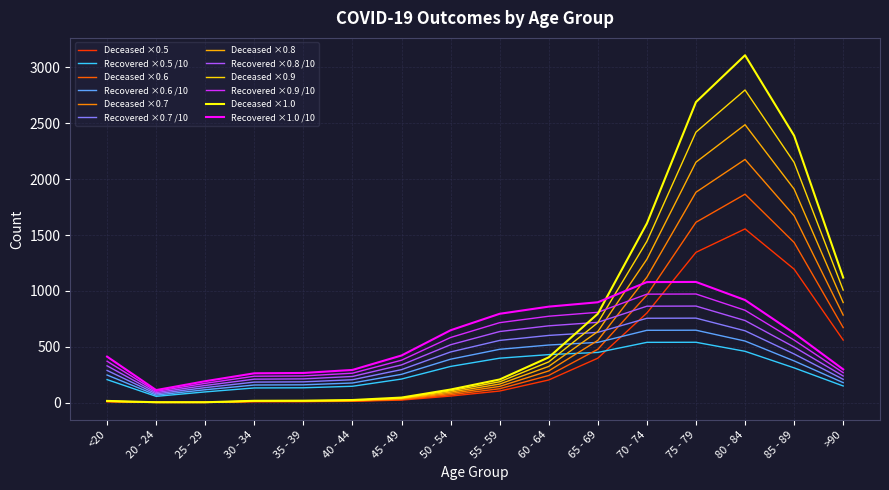

Is it true that Deceased ×0.9 equals 2150.1 at 85 - 89?

True